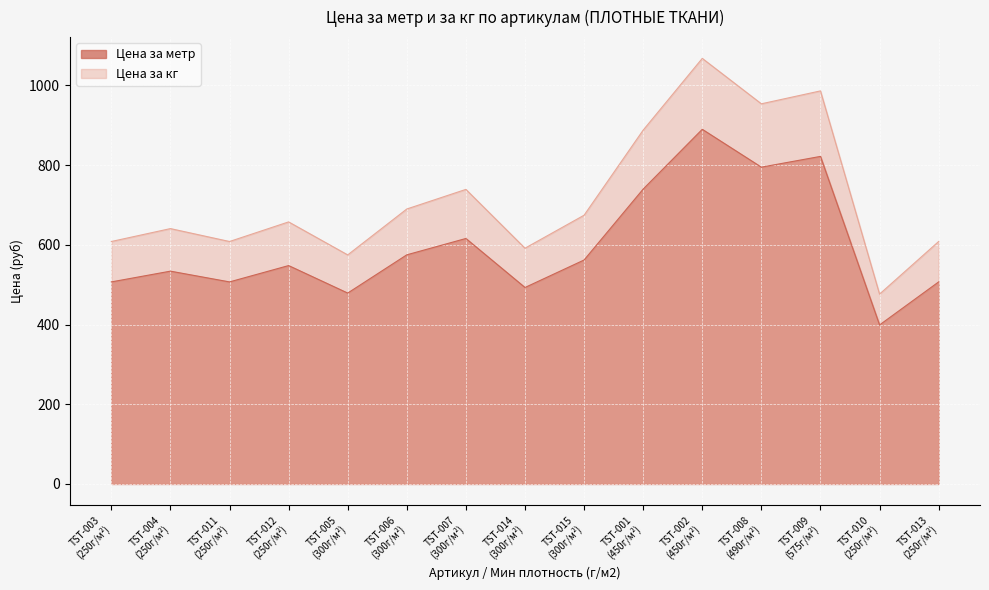

Does the chart display data point markers on the line(s)?

No